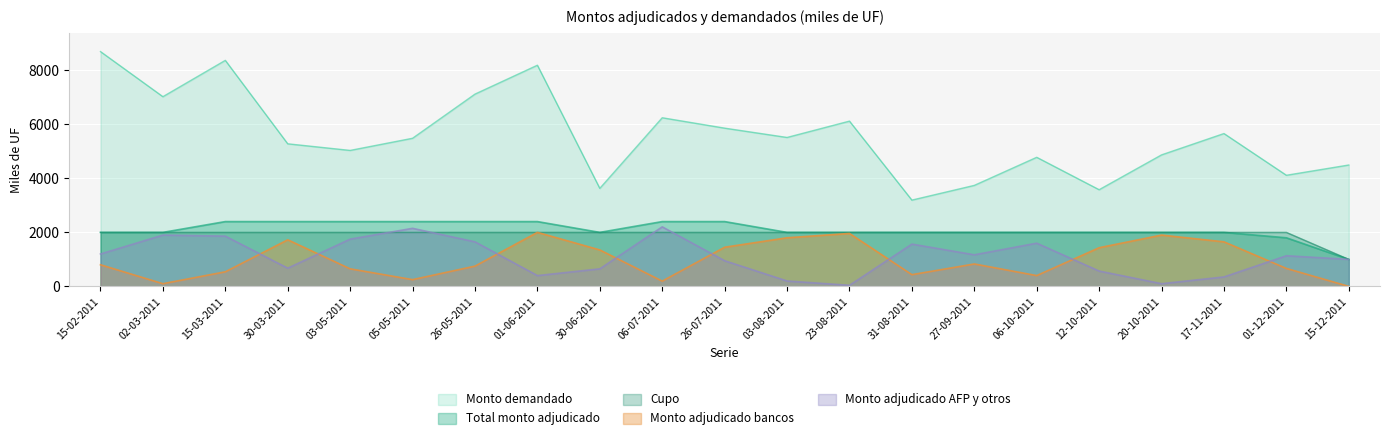

At which category is the sum across all series the highest?

15-03-2011